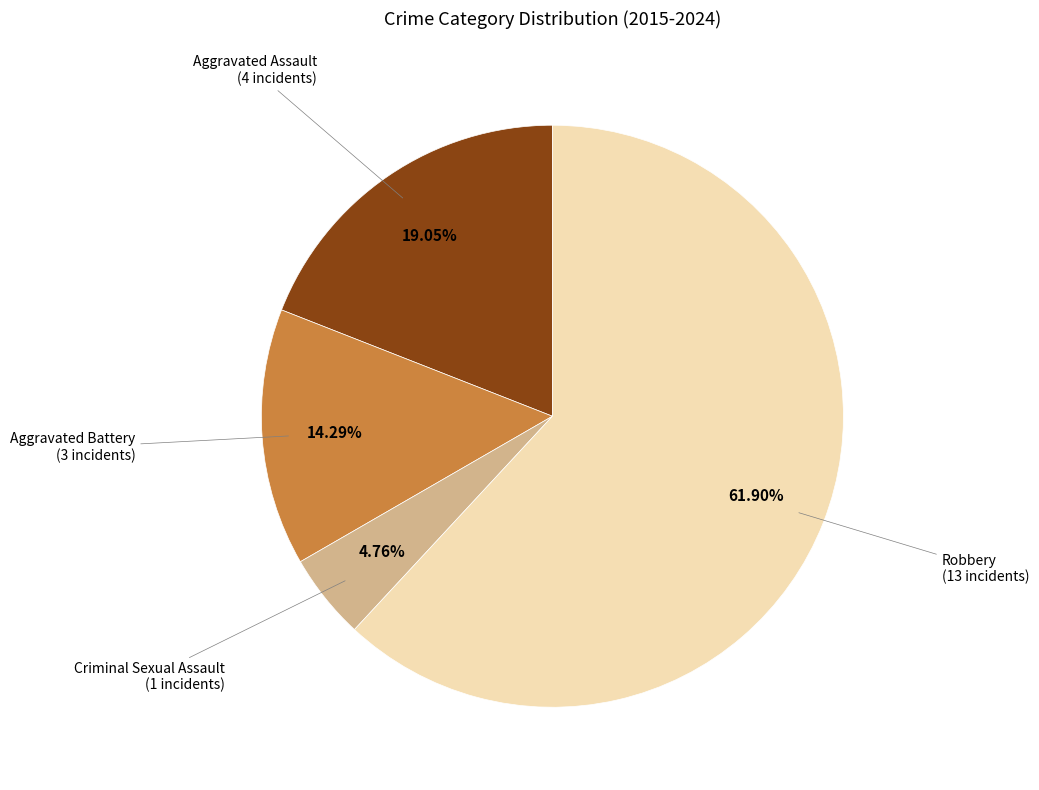

To the nearest percent, what is the combined percentage of Aggravated Battery and Robbery?

76%